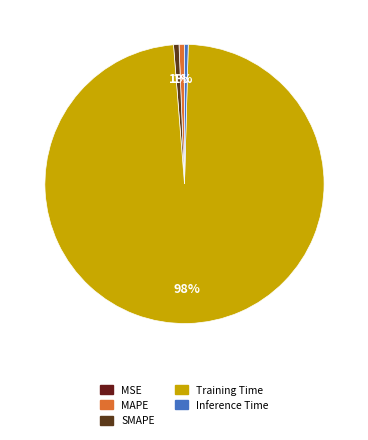

Does Inference Time represent more than half of the total?

No